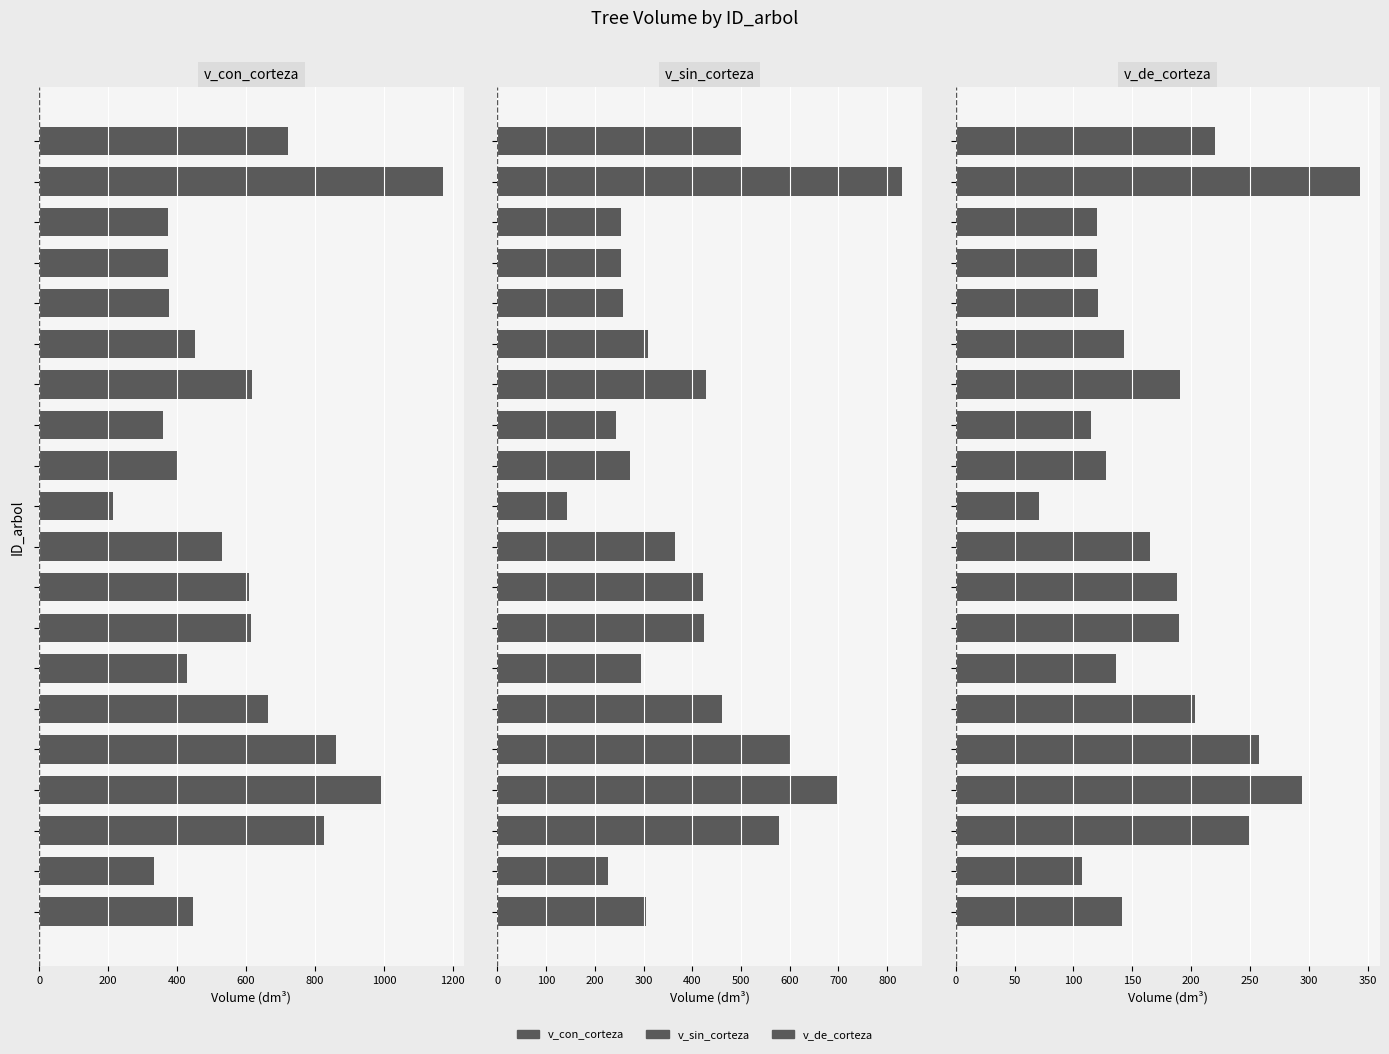

How many bars are there in each group?

3